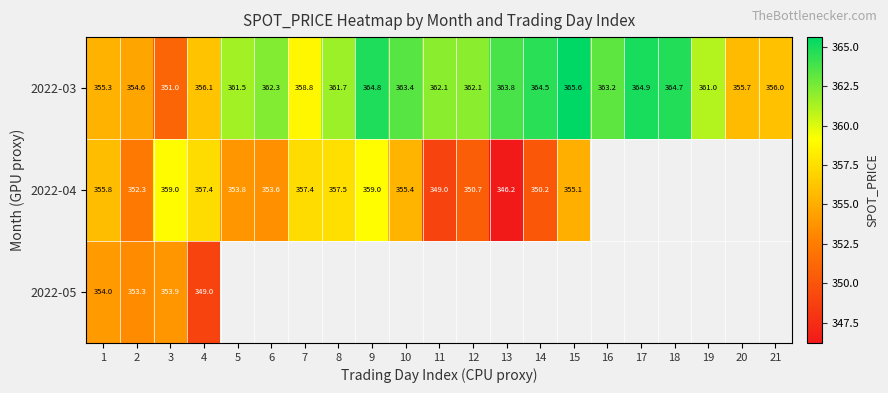

Is the value of 2022-03 at 7 greater than the value of 2022-04 at 14?

Yes